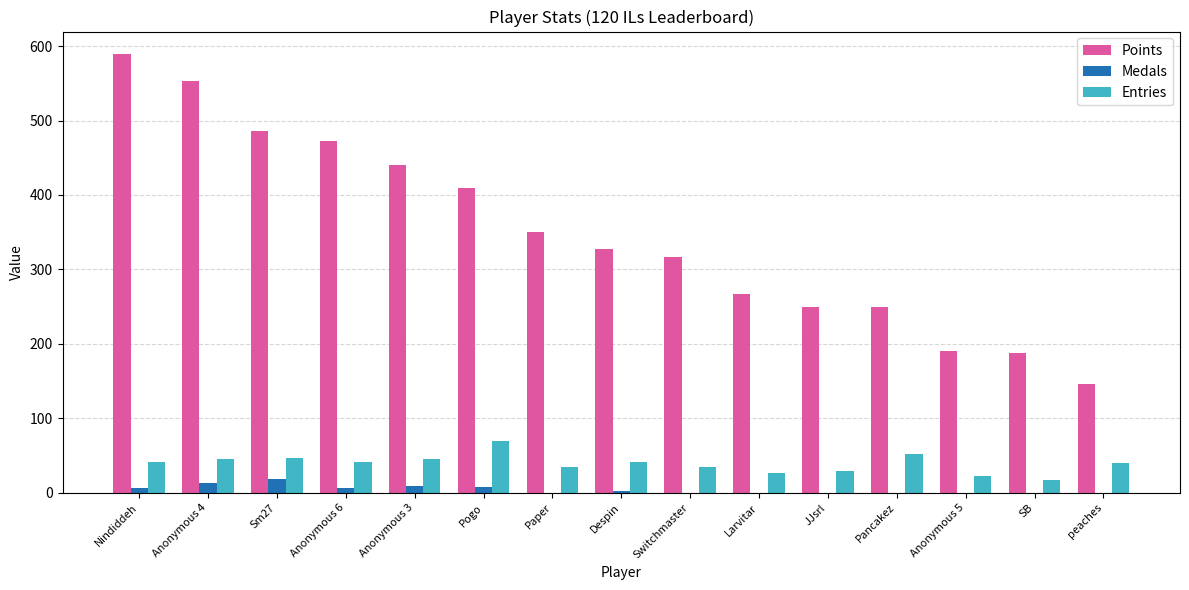

What is the difference between the Points values at peaches and Pancakez?

103